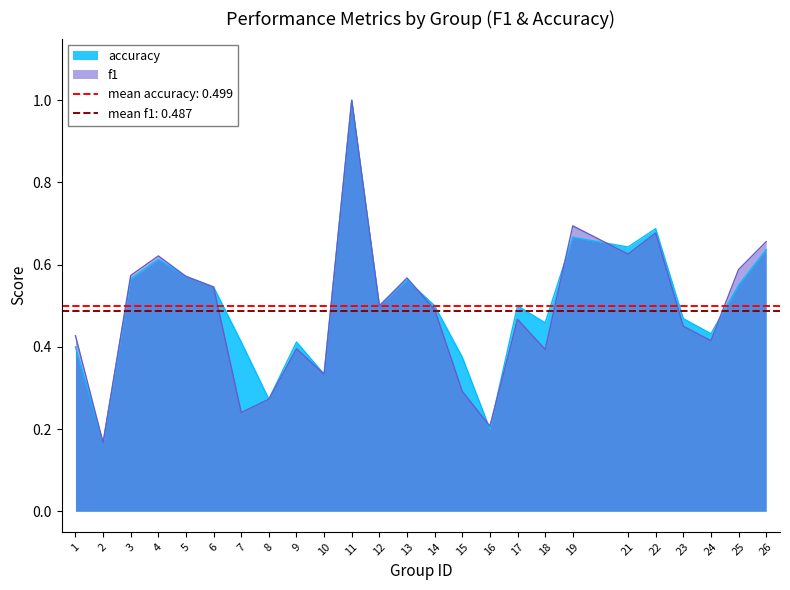

Reading right to left, list all the values displayed in this chart.

f1: 26=0.7	25=0.6	24=0.4	23=0.5	22=0.7	21=0.6	19=0.7	18=0.4	17=0.5	16=0.2	15=0.3	14=0.5	13=0.6	12=0.5	11=1.0	10=0.3	9=0.4	8=0.3	7=0.2	6=0.5	5=0.6	4=0.6	3=0.6	2=0.2	1=0.4
accuracy: 26=0.6	25=0.6	24=0.4	23=0.5	22=0.7	21=0.6	19=0.7	18=0.5	17=0.5	16=0.2	15=0.4	14=0.5	13=0.6	12=0.5	11=1.0	10=0.3	9=0.4	8=0.3	7=0.4	6=0.5	5=0.6	4=0.6	3=0.6	2=0.2	1=0.4